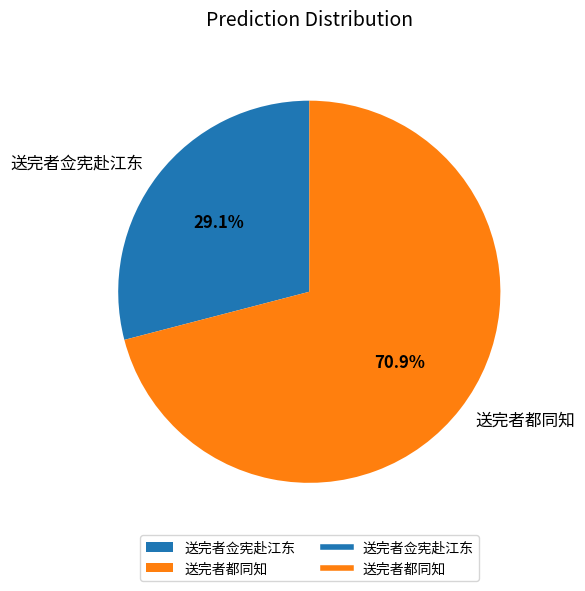

To the nearest percent, what is the difference between the largest and smallest slice percentages?

42%